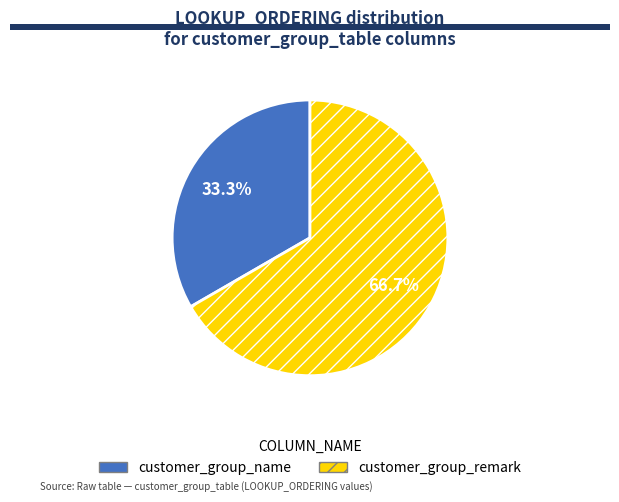

What is the smallest slice in the pie chart?

customer_group_name